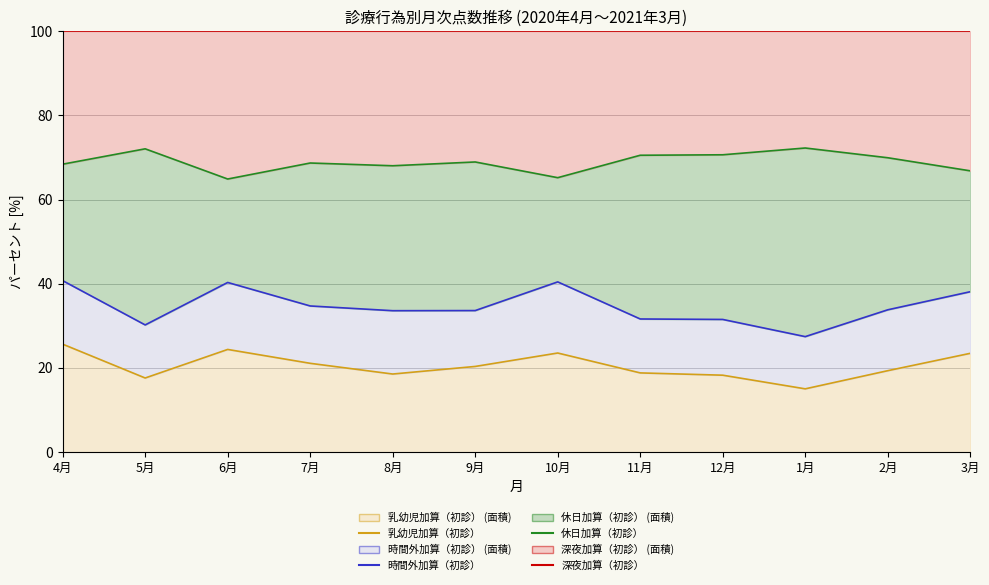

What is the sum of the 時間外加算（初診） values at 4月 and 7月?

75.5